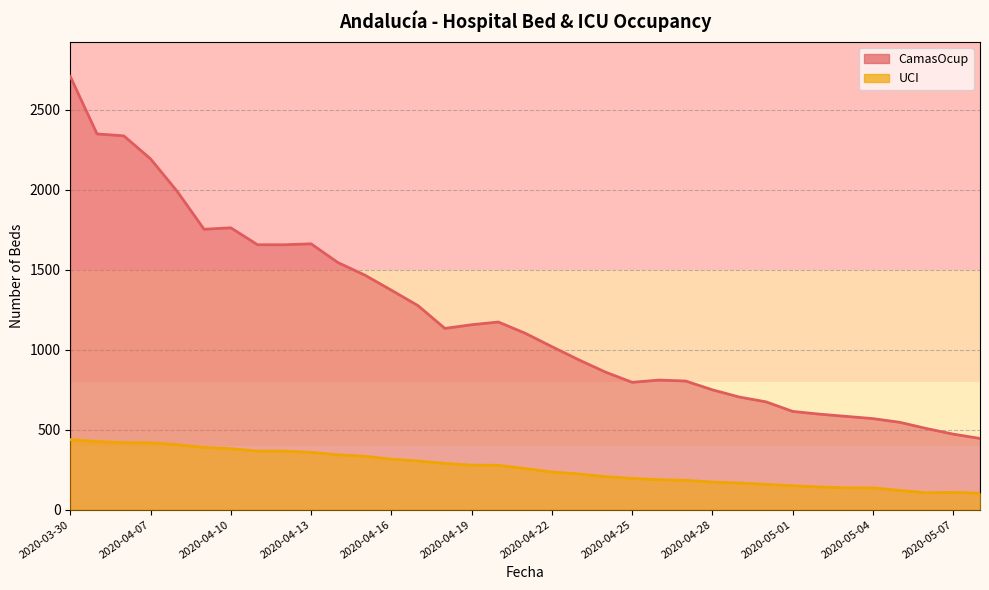

What is the total value across all series at 2020-04-28?

921